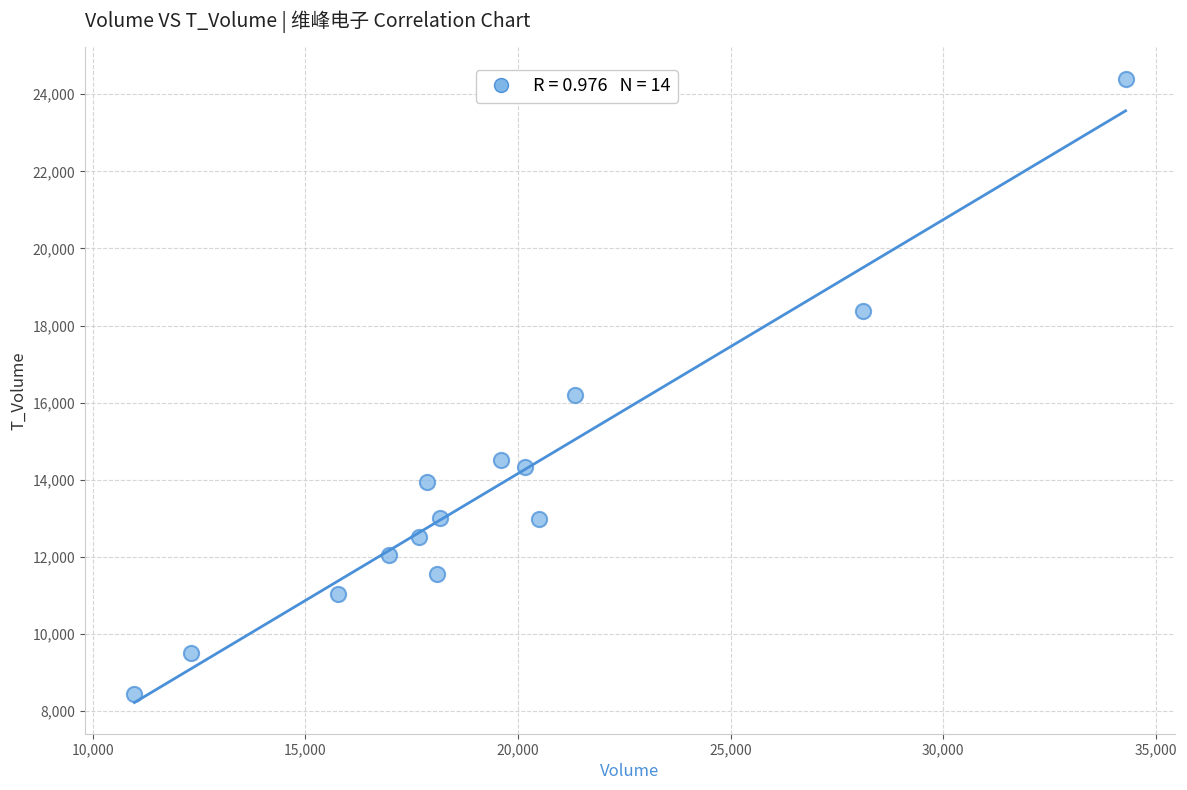

What is the range of X values (max minus min)?

23303